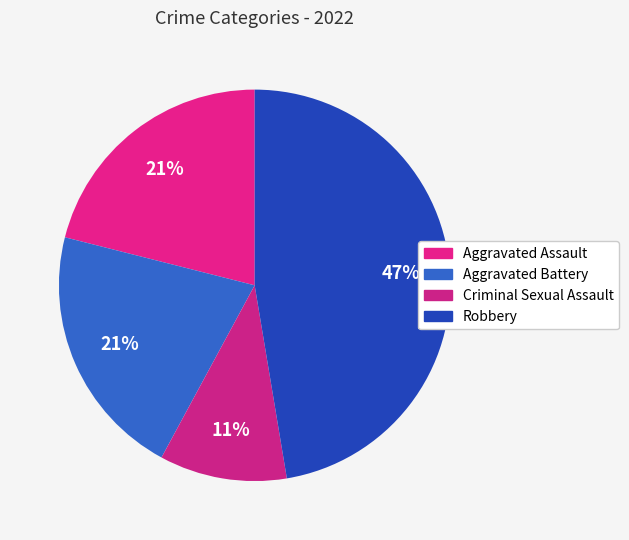

What percentage is NOT represented by Aggravated Battery?

78.9%